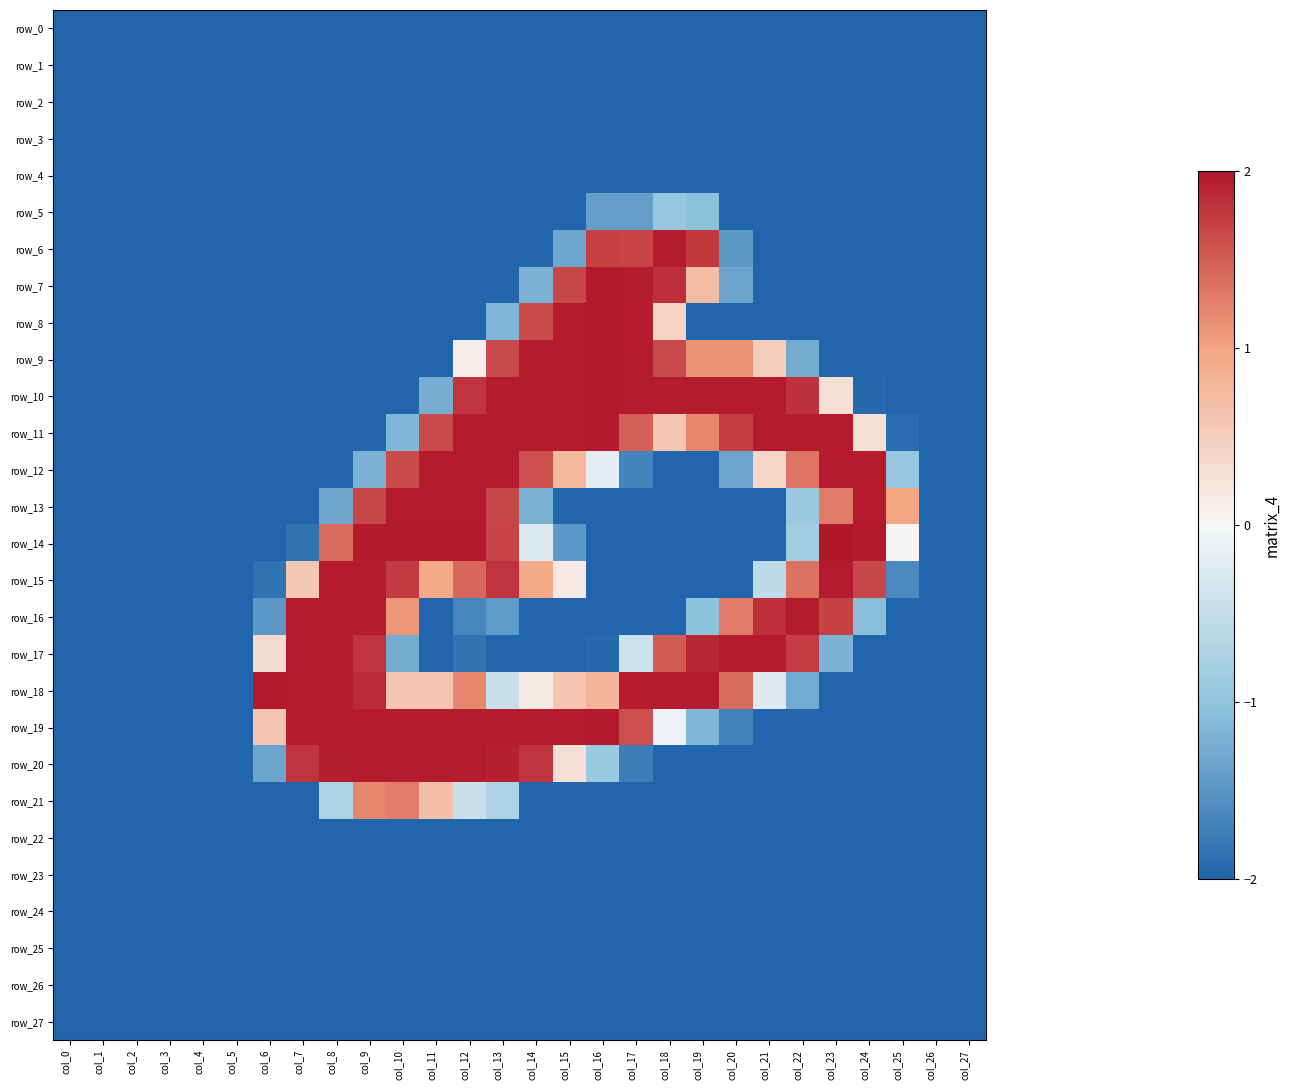

Count the number of data series in this chart.

28